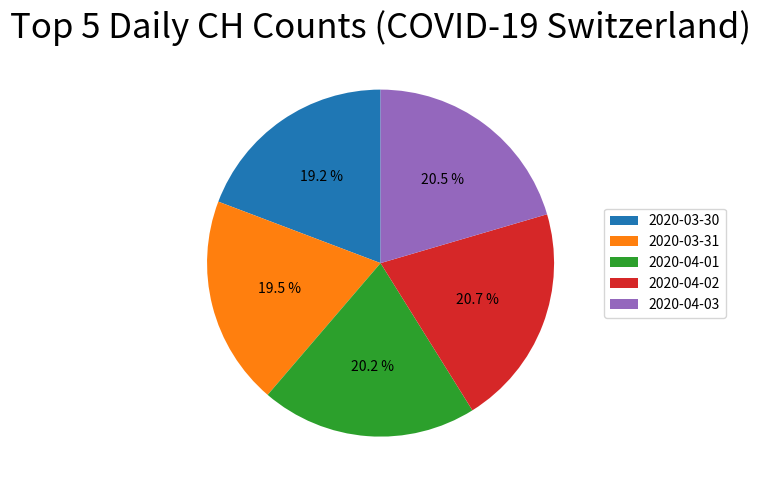

How many slices are in this pie chart?

5